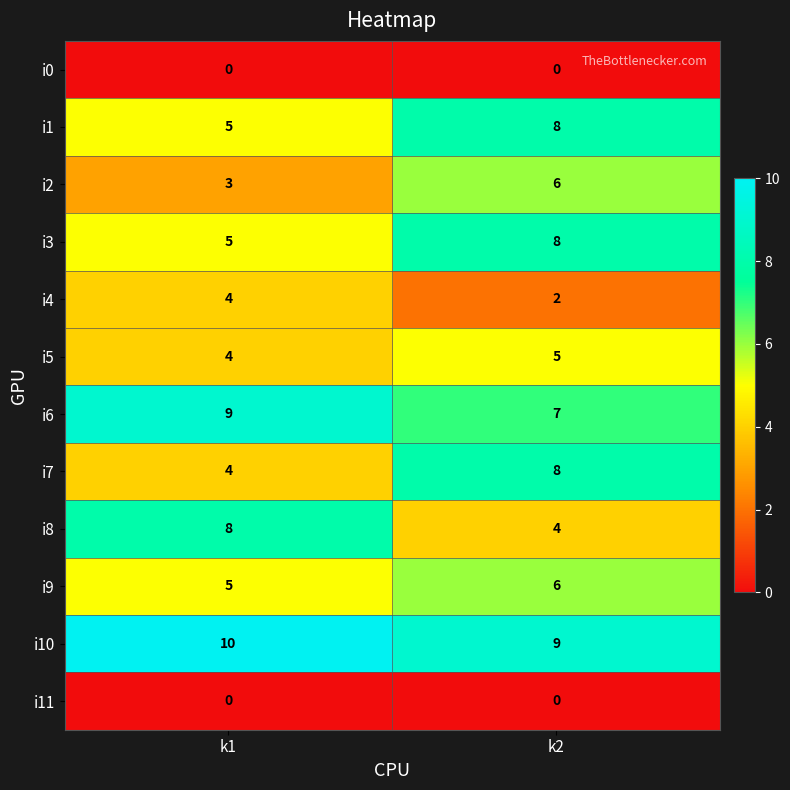

Reading left to right, extract all data points from this chart.

i0: k1=0	k2=0
i1: k1=5	k2=8
i2: k1=3	k2=6
i3: k1=5	k2=8
i4: k1=4	k2=2
i5: k1=4	k2=5
i6: k1=9	k2=7
i7: k1=4	k2=8
i8: k1=8	k2=4
i9: k1=5	k2=6
i10: k1=10	k2=9
i11: k1=0	k2=0